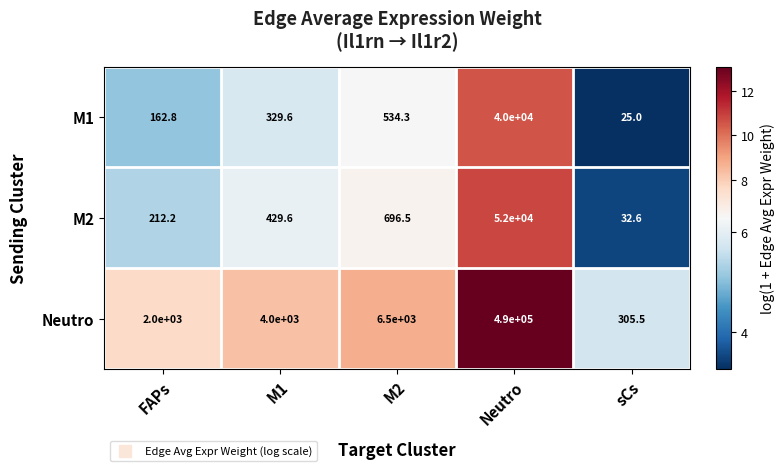

Which series has the widest spread of values?

Neutro